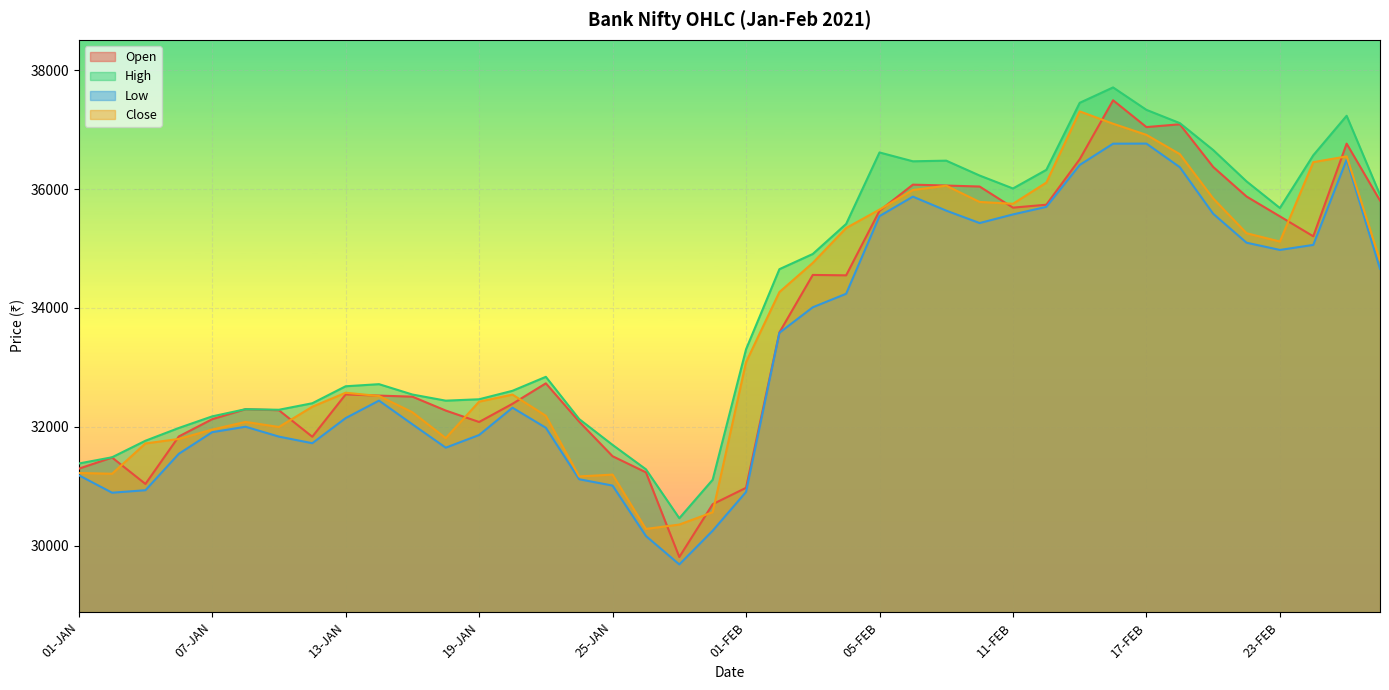

What position from the right is 24-FEB?

3